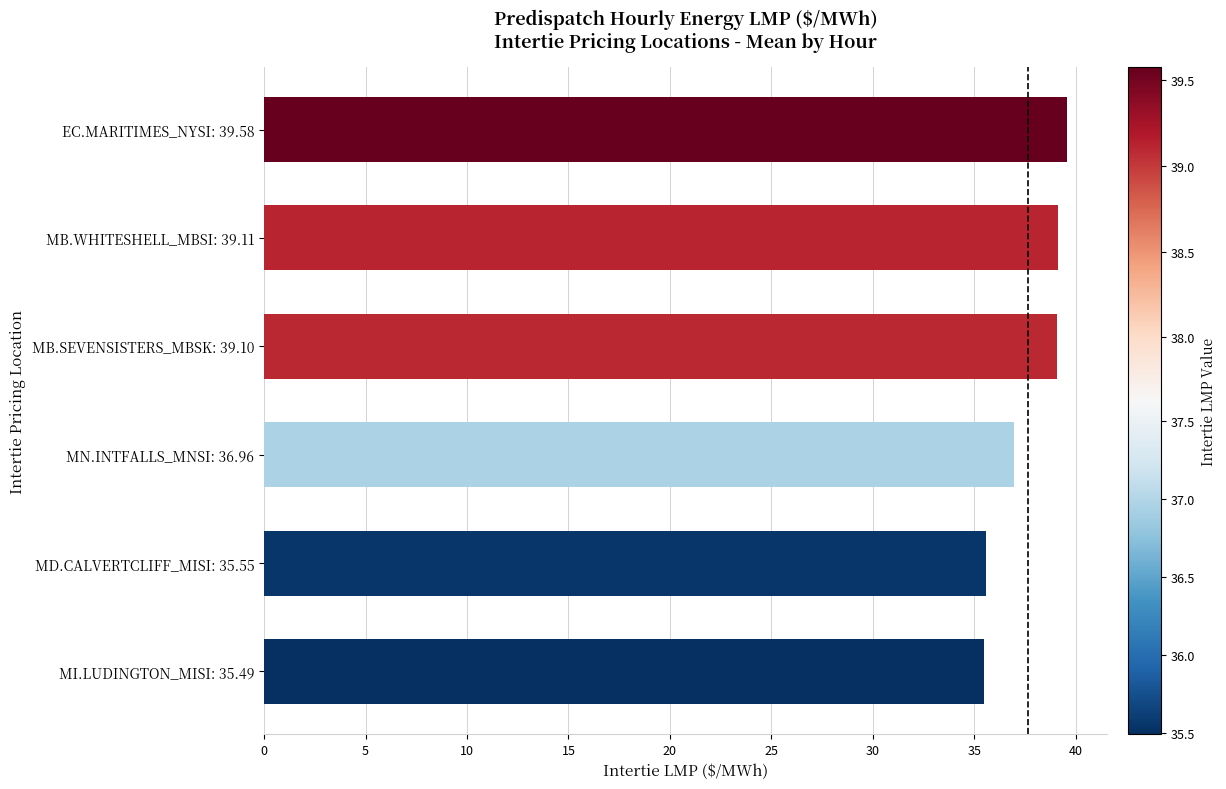

What is the greatest value displayed?

39.6